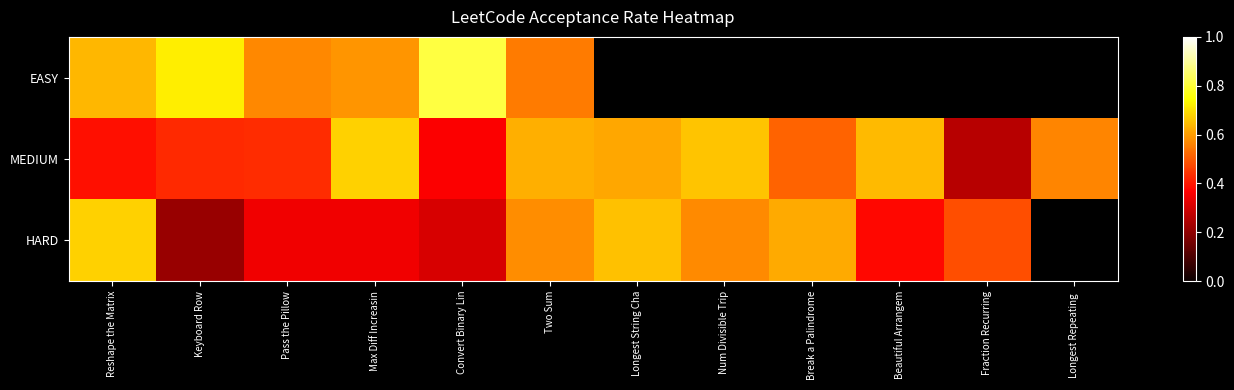

The HARD series shows 0.2 at Fraction Recurring. True or false?

False